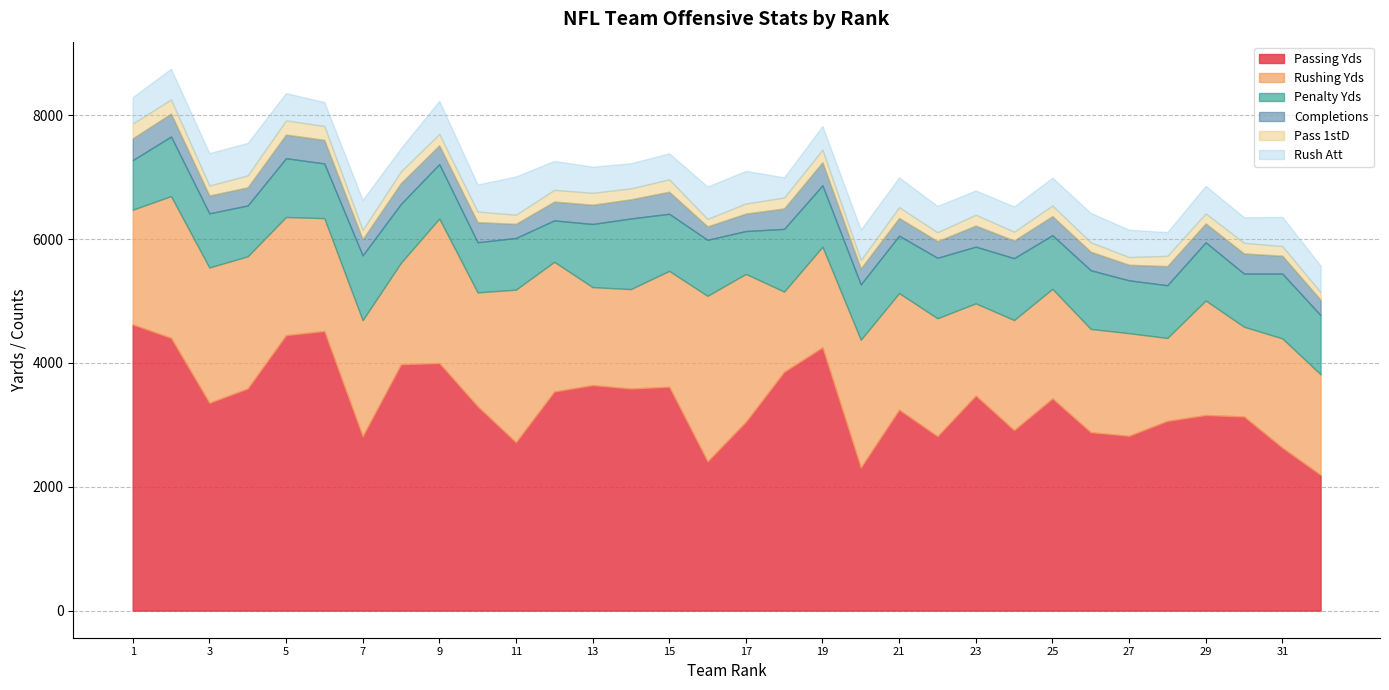

Is the value of Penalty Yds at San Diego Chargers greater than the value of Passing Yds at Tennessee Titans?

No